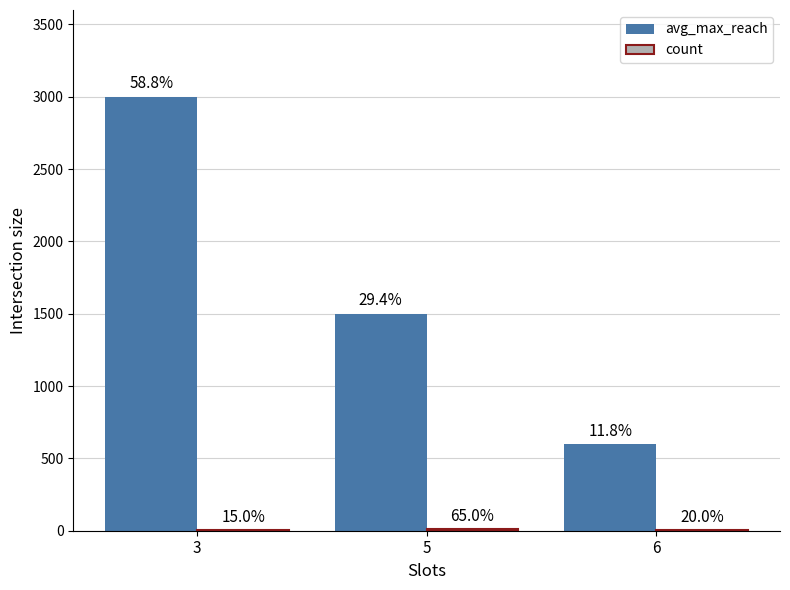

At 6, list the series in order from largest to smallest.

avg_max_reach, count